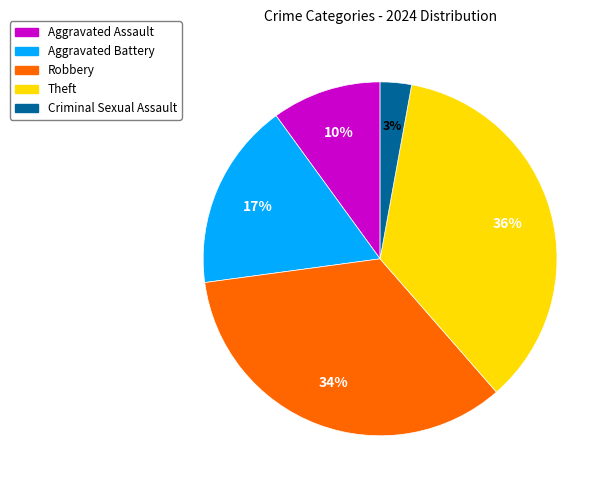

What is the ratio of the value at Theft to the value at Aggravated Assault?

3.6